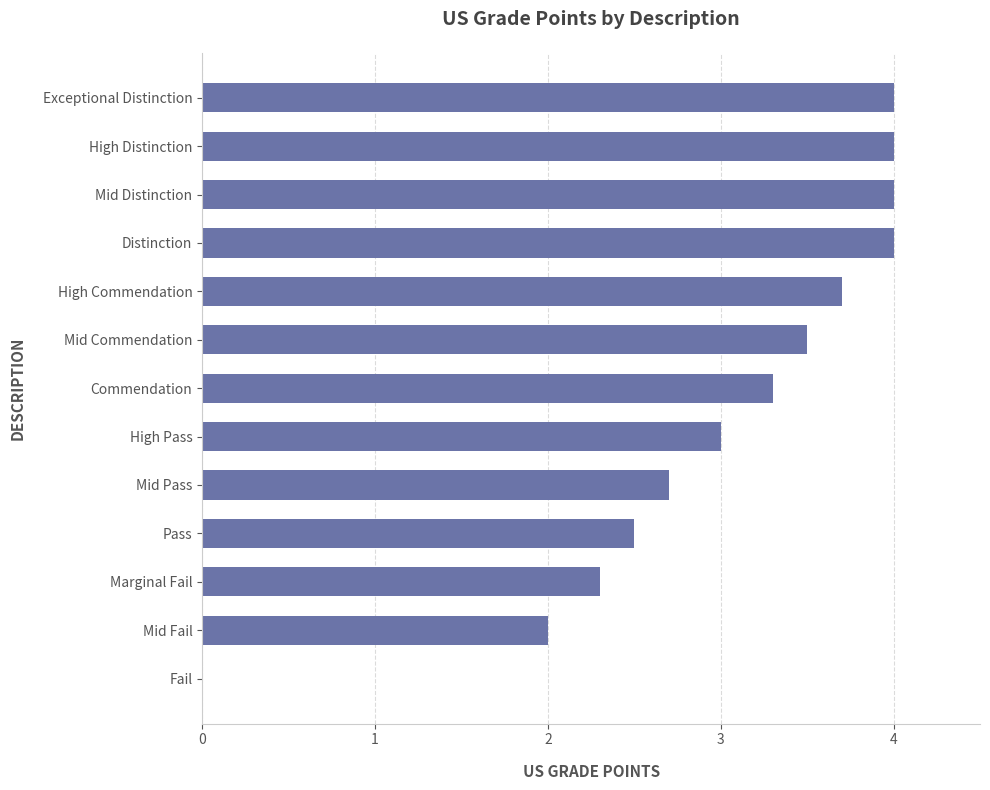

Reading top to bottom, list all the values displayed in this chart.

Exceptional Distinction=4.0	High Distinction=4.0	Mid Distinction=4.0	Distinction=4.0	High Commendation=3.7	Mid Commendation=3.5	Commendation=3.3	High Pass=3.0	Mid Pass=2.7	Pass=2.5	Marginal Fail=2.3	Mid Fail=2.0	Fail=0.0